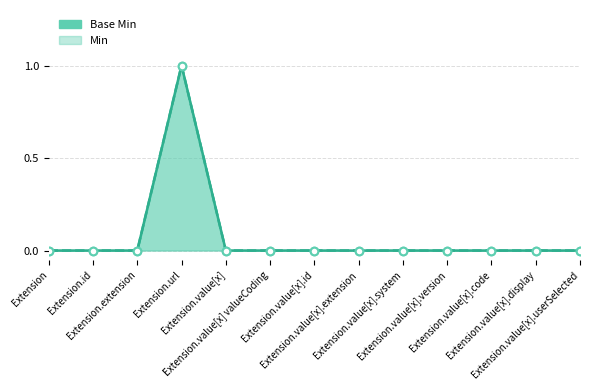

Which series has the largest total across all categories?

Base Min